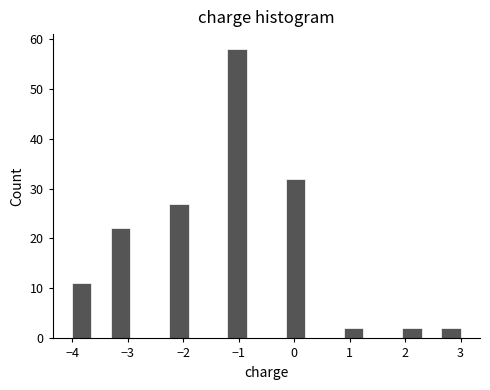

Around what value on the x-axis is the tallest bar? Give the approximate position of its centre, as read against the axis.

-1.0